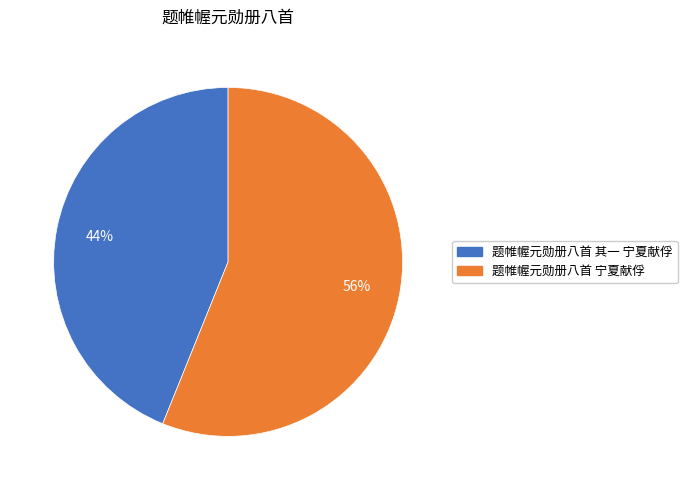

Rank the categories by value from lowest to highest.

题帷幄元勋册八首 其一 宁夏献俘, 题帷幄元勋册八首 宁夏献俘